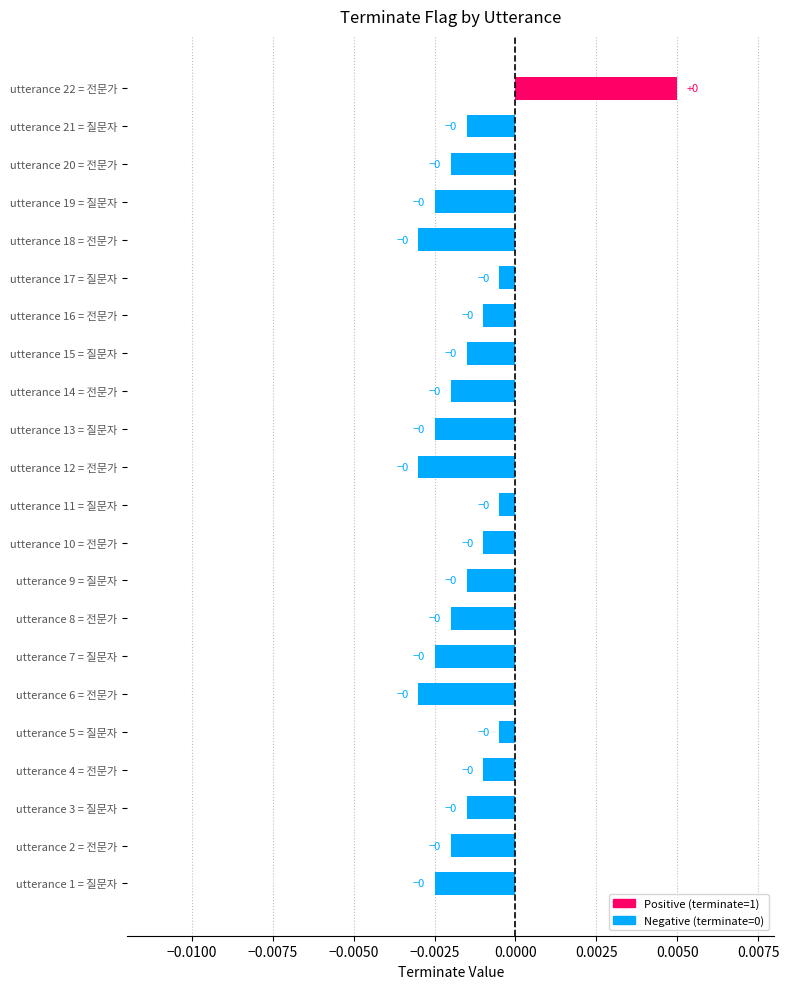

Is it true that the value at utterance 22 = 전문가 is 0.0?

True